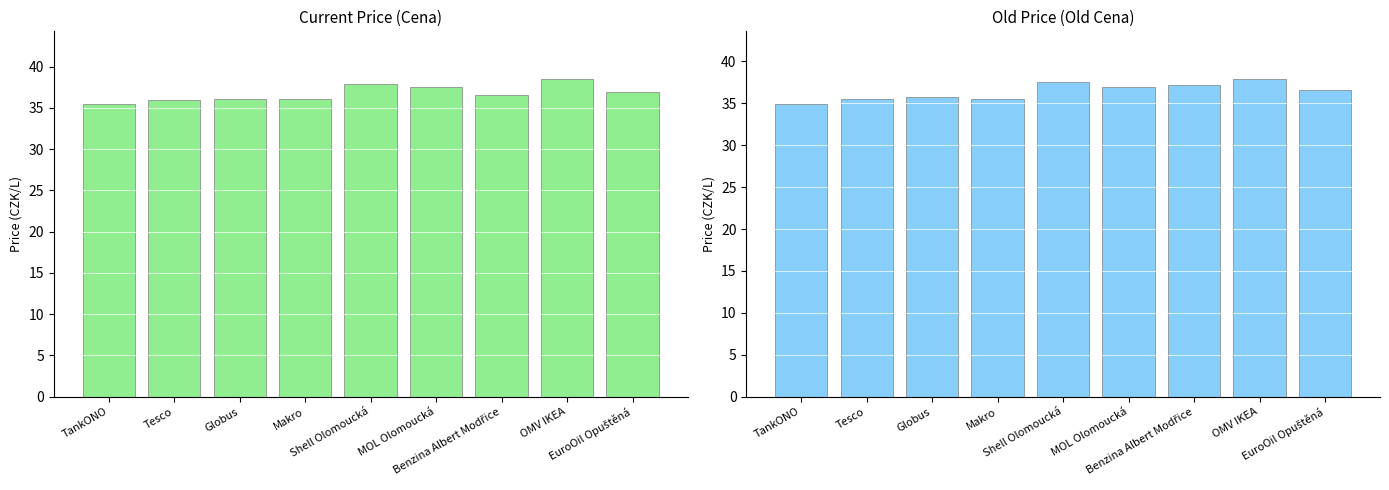

What is the sum of the Cena values at Makro and Shell Olomoucká?

74.0